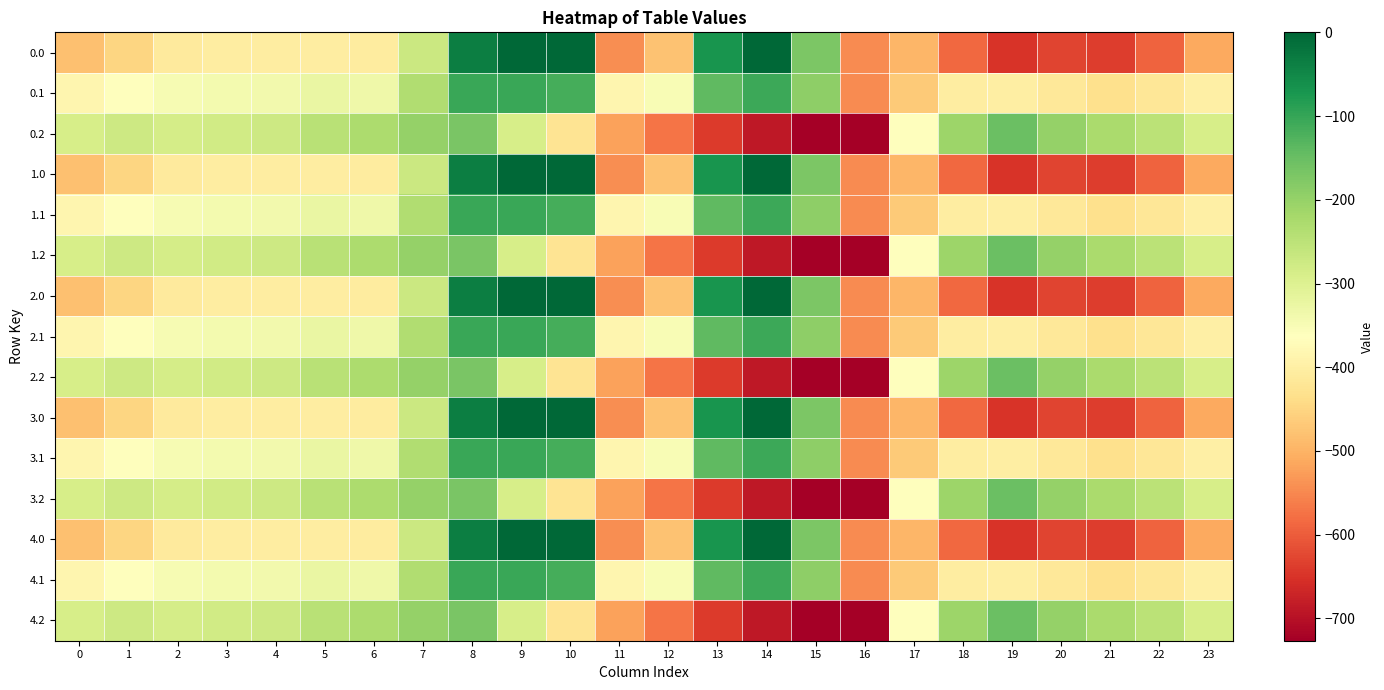

How many categories are shown in the chart?

24